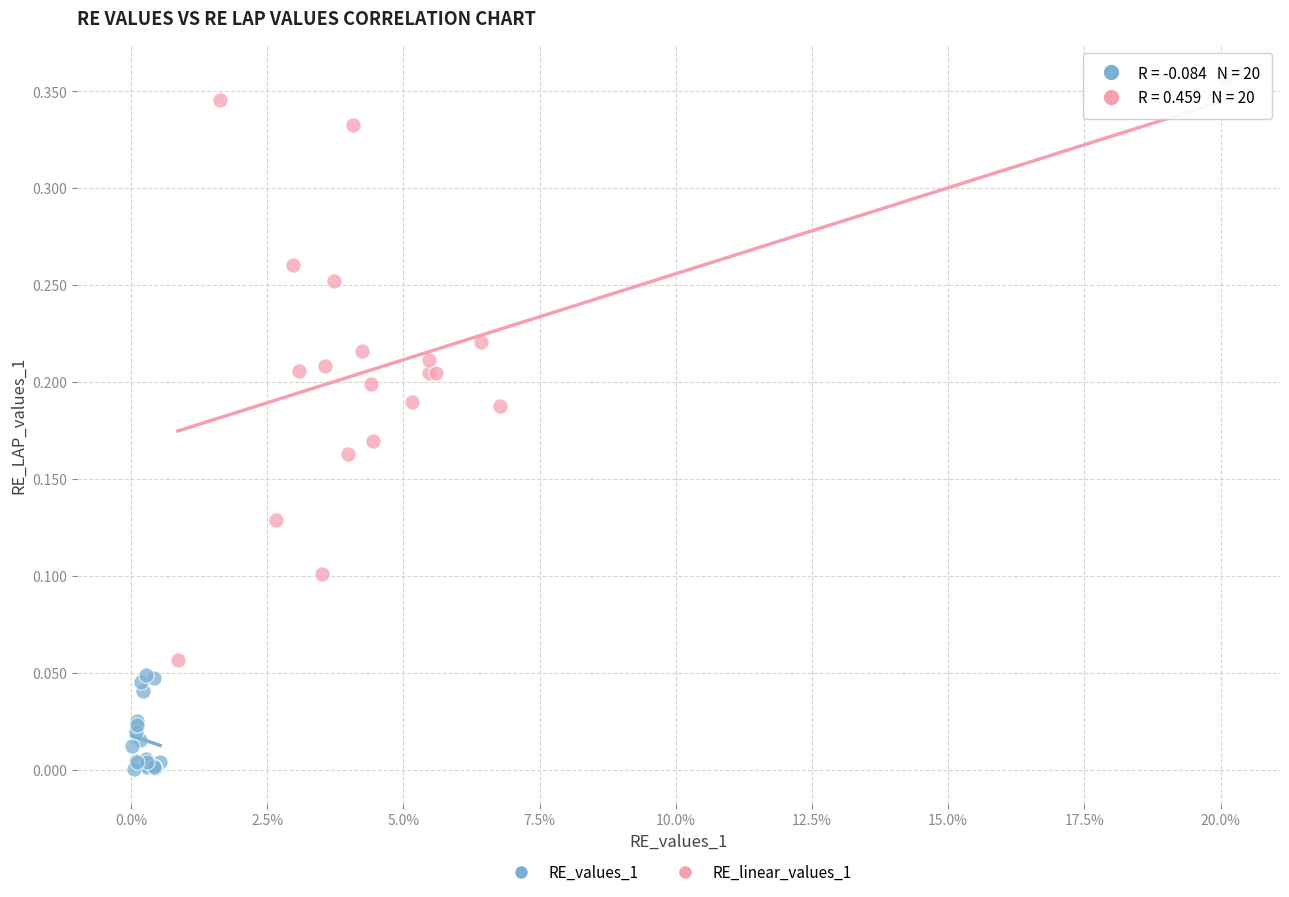

Which series has the largest Y range (max minus min)?

RE_linear_values_1